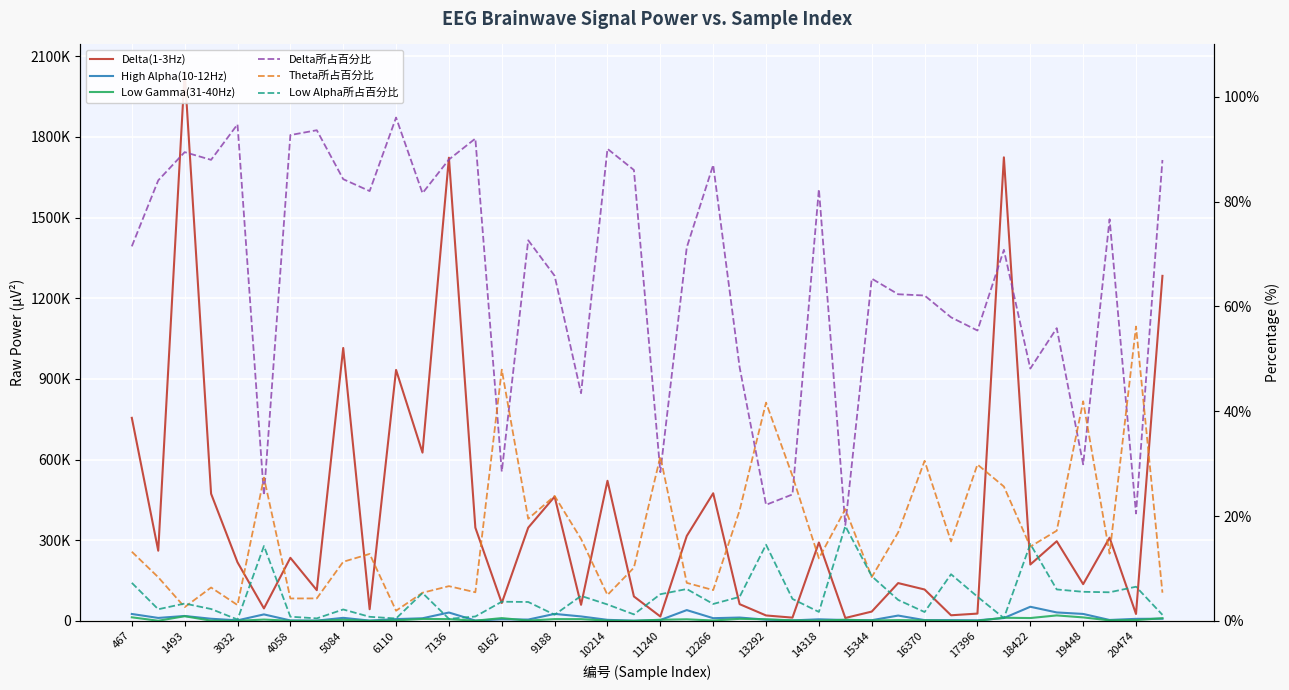

True or false: Delta(1-3Hz) and Low Gamma(31-40Hz) cross at least once.

False